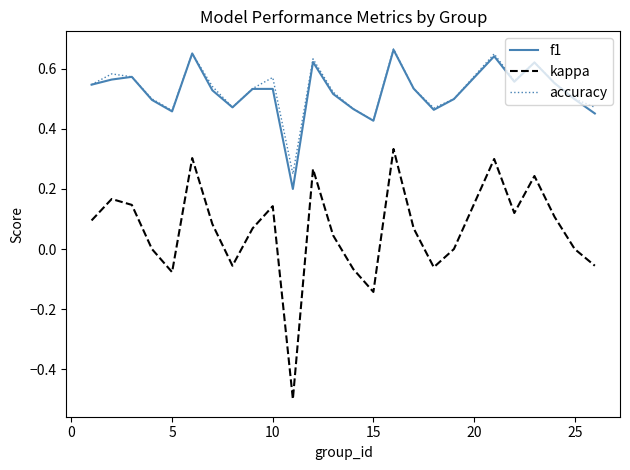

True or false: kappa and f1 cross at least once.

False